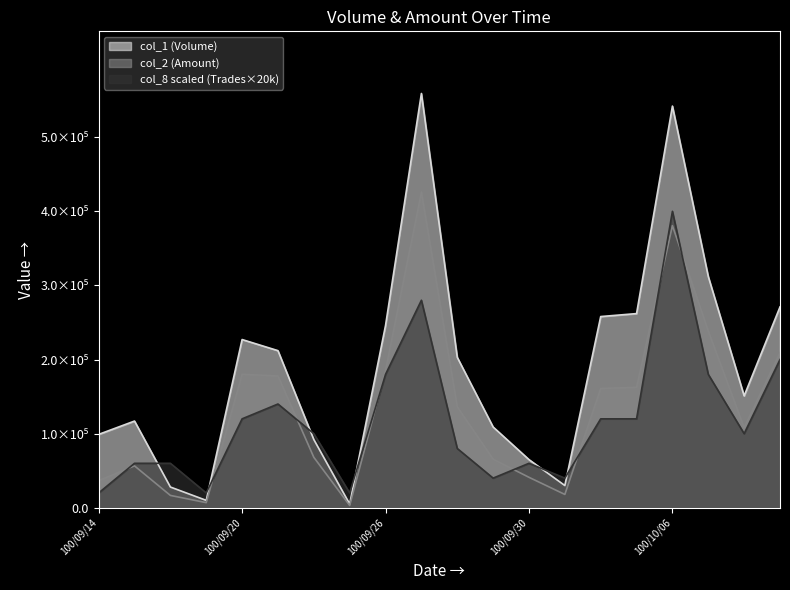

What are all the series names shown in the legend?

col_1 (Volume), col_2 (Amount), col_8 scaled (Trades×20k)